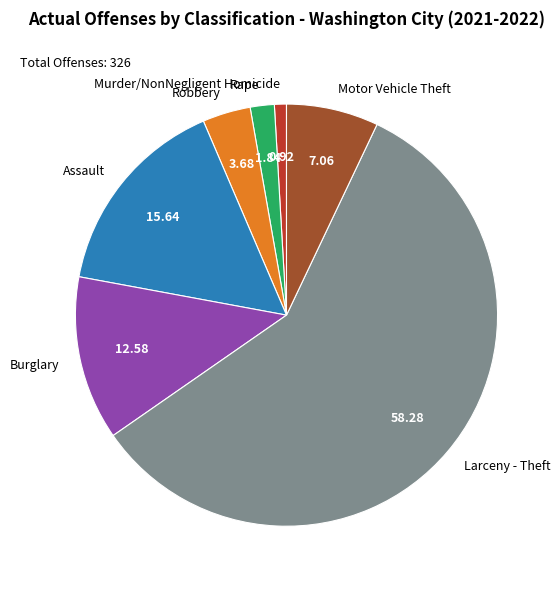

Rank the categories by value from lowest to highest.

Murder/NonNegligent Homicide, Rape, Robbery, Motor Vehicle Theft, Burglary, Assault, Larceny - Theft